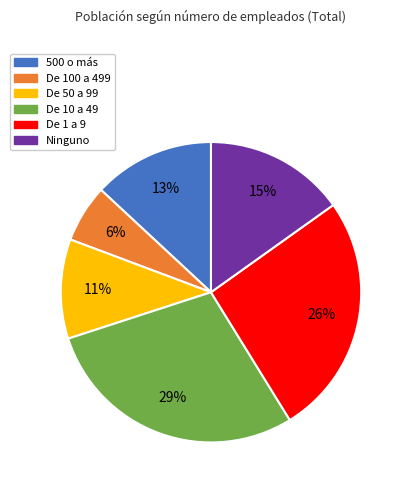

To the nearest percent, what is the difference between the De 1 a 9 and De 50 a 99 slice percentages?

15%